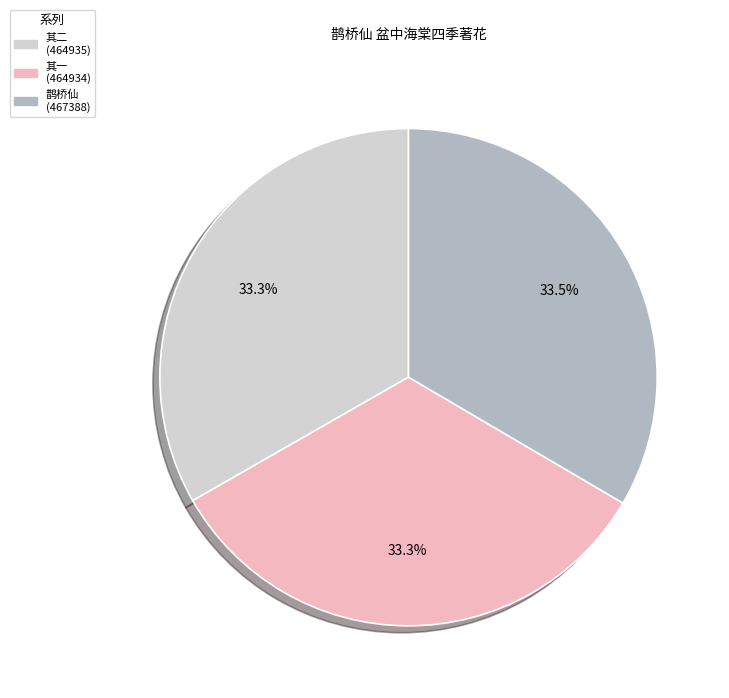

How many segments does this pie chart have?

3